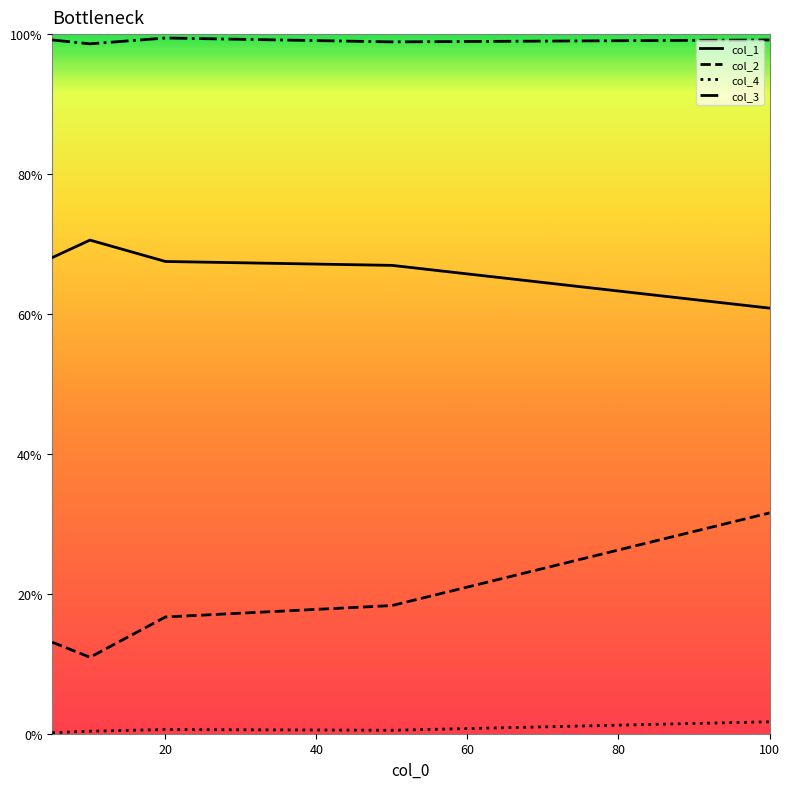

Does the chart have visible grid lines?

No